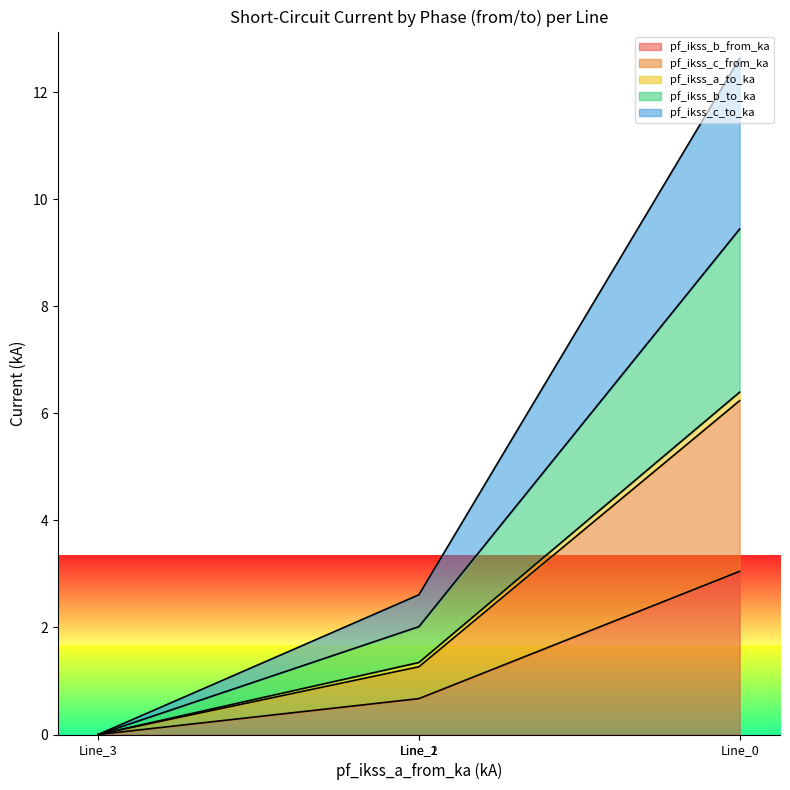

Which series has the largest total across all categories?

pf_ikss_c_to_ka